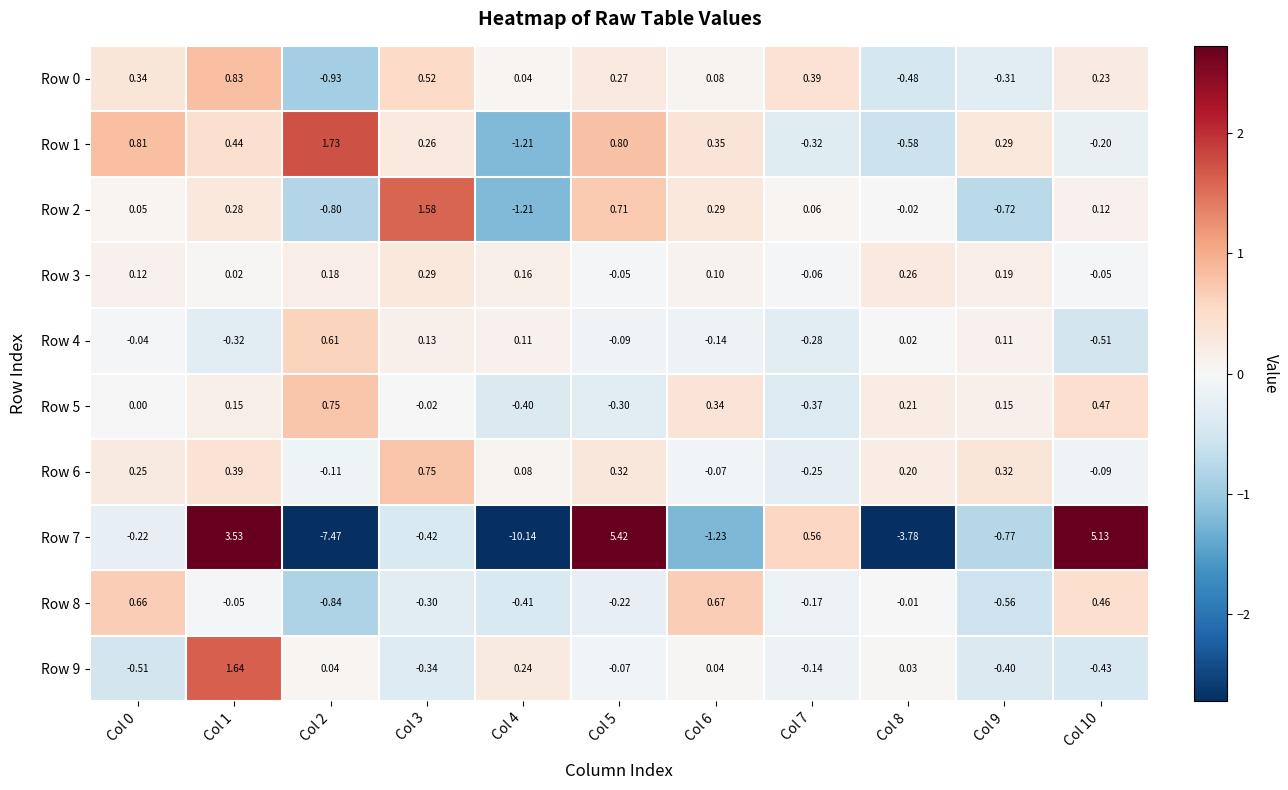

Is the value of Row 9 at Col 3 greater than the value of Row 5 at Col 2?

No